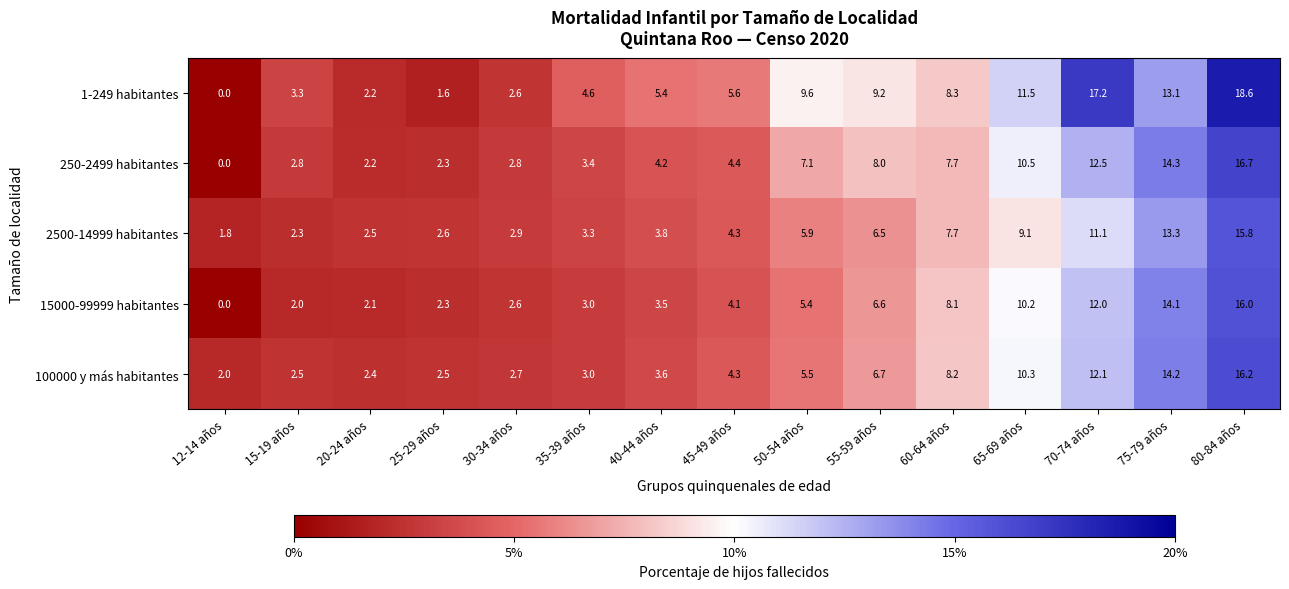

At which label does 100000 y más habitantes first exceed 4?

45-49 años